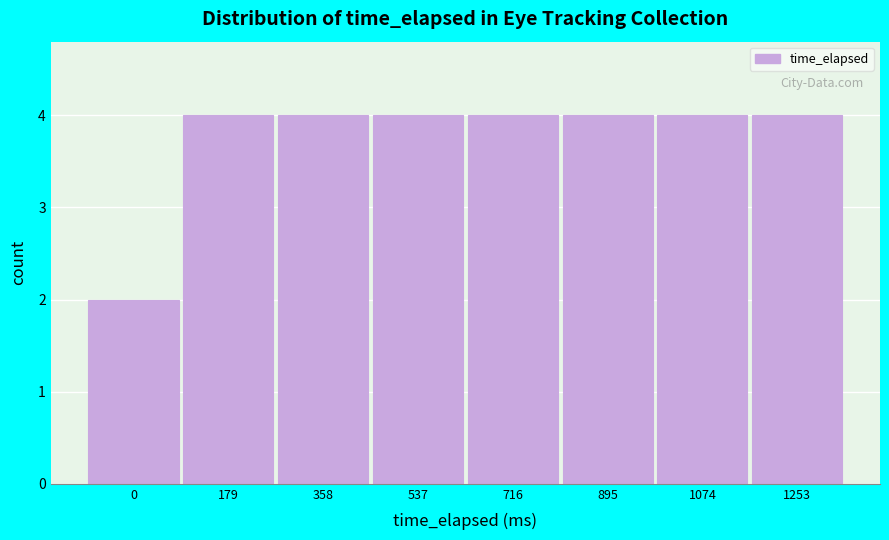

Reading left to right, list all the values displayed in this chart.

0=2	179=4	358=4	537=4	716=4	895=4	1074=4	1253=4